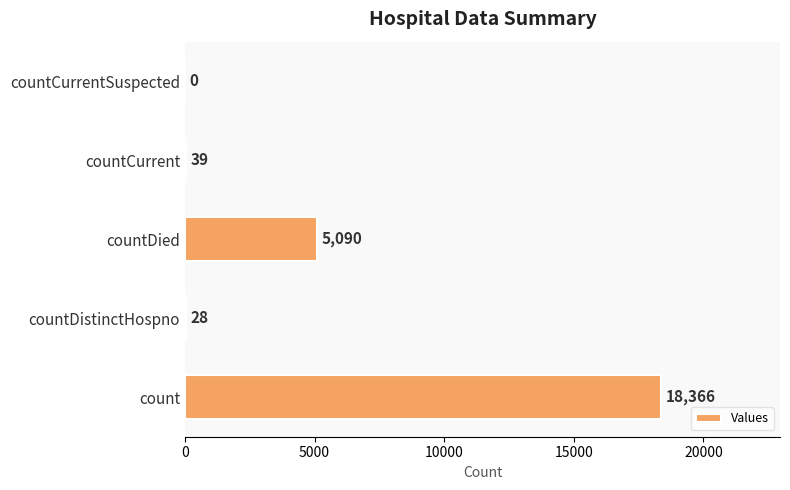

True or false: the data shows 23919 at count.

False